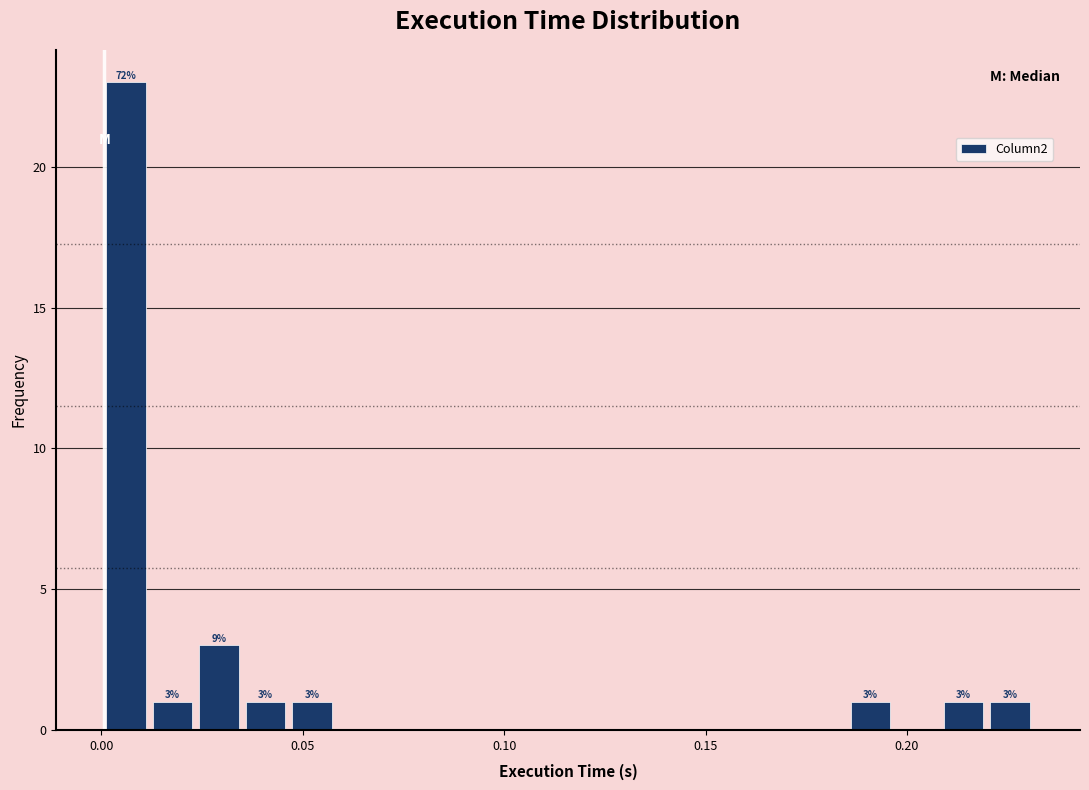

Around what value on the x-axis is the tallest bar? Give the approximate position of its centre, as read against the axis.

0.005